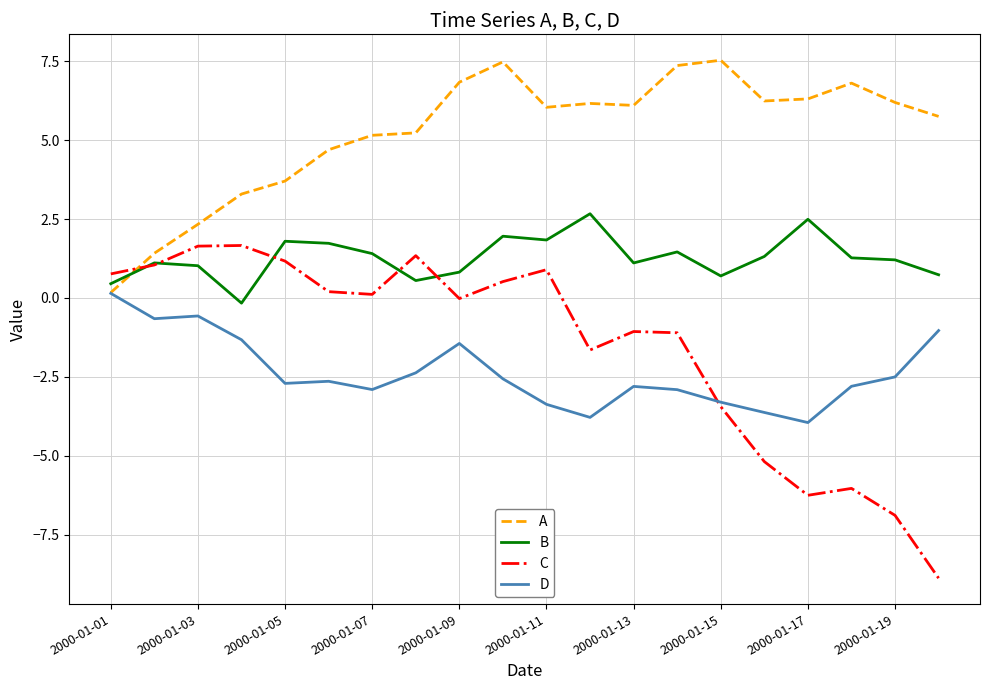

Which series has the widest spread of values?

C